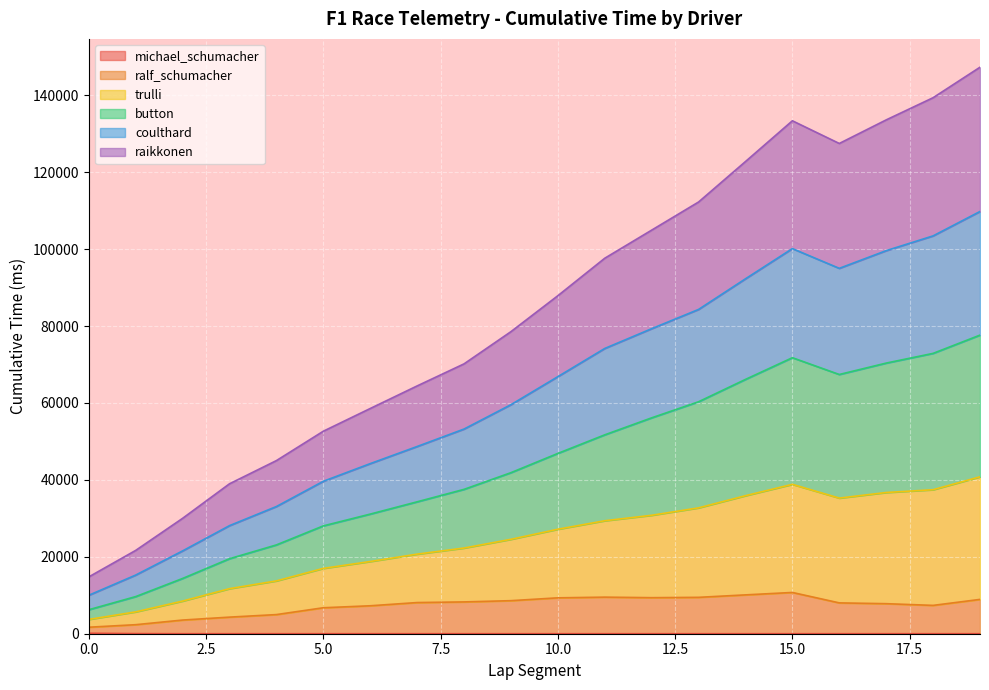

True or false: trulli and coulthard cross at least once.

False